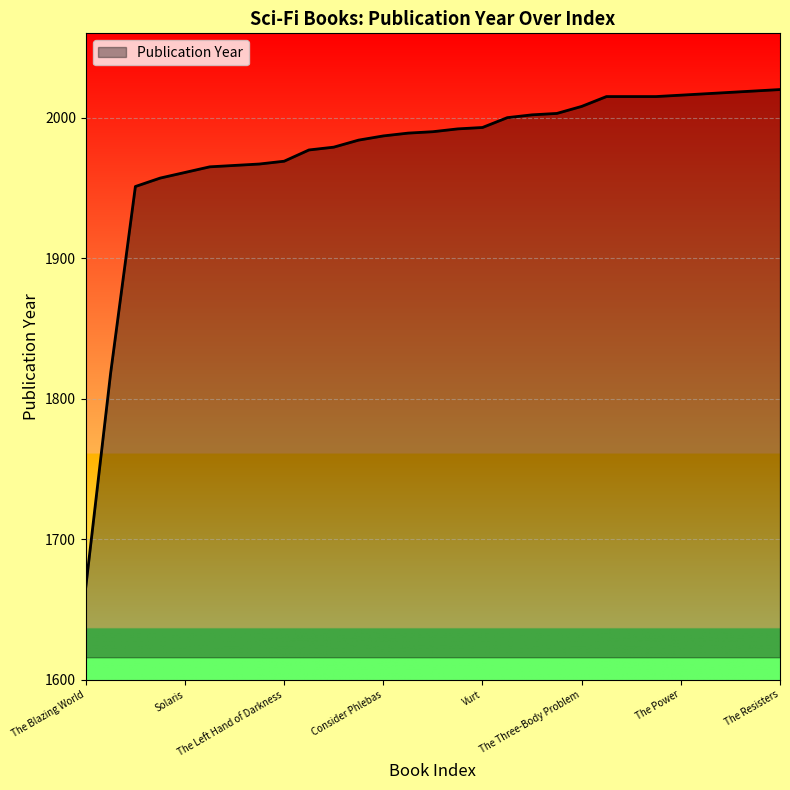

What is the minimum value shown in the chart?

1666